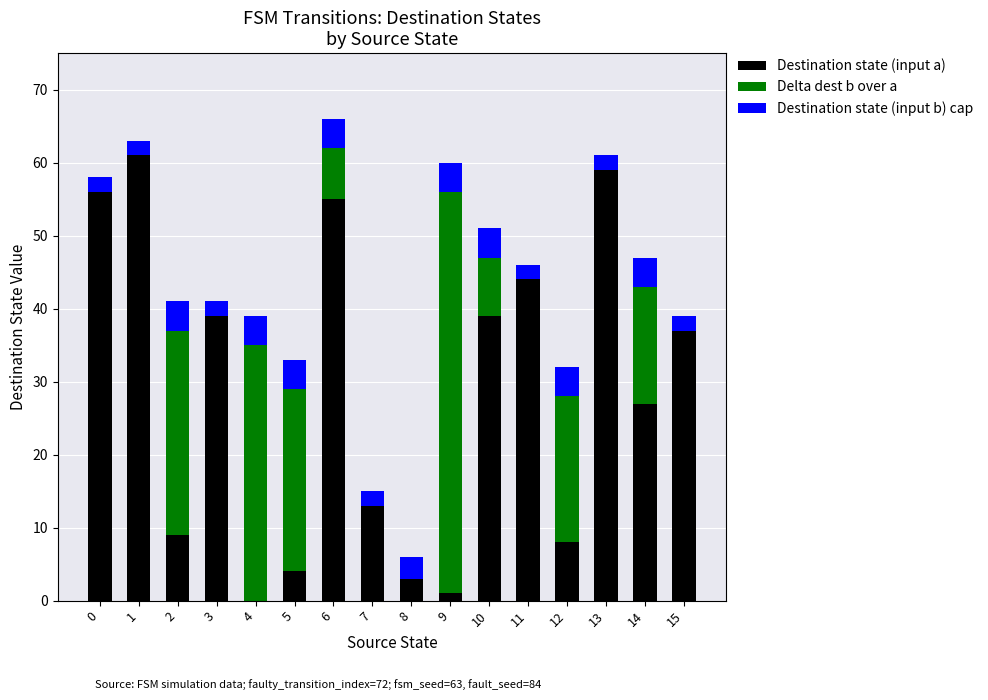

What is the sum of all Destination state (input a) values?

455